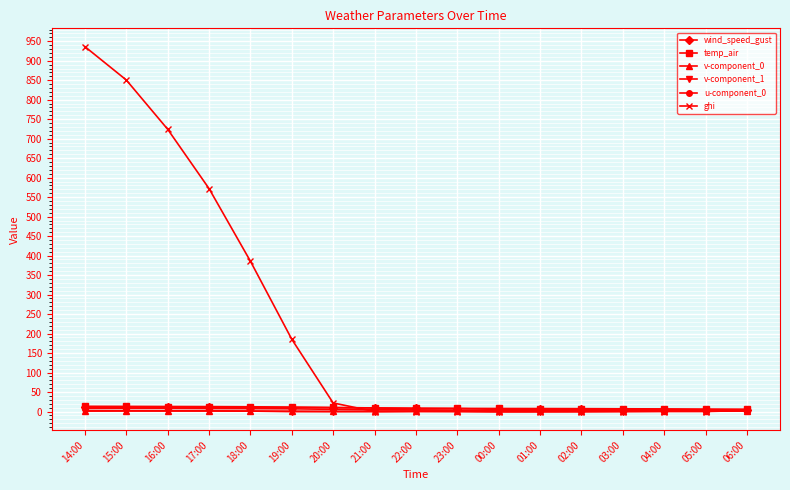

Between 14:00 and 18:00, which series saw the biggest shift?

ghi